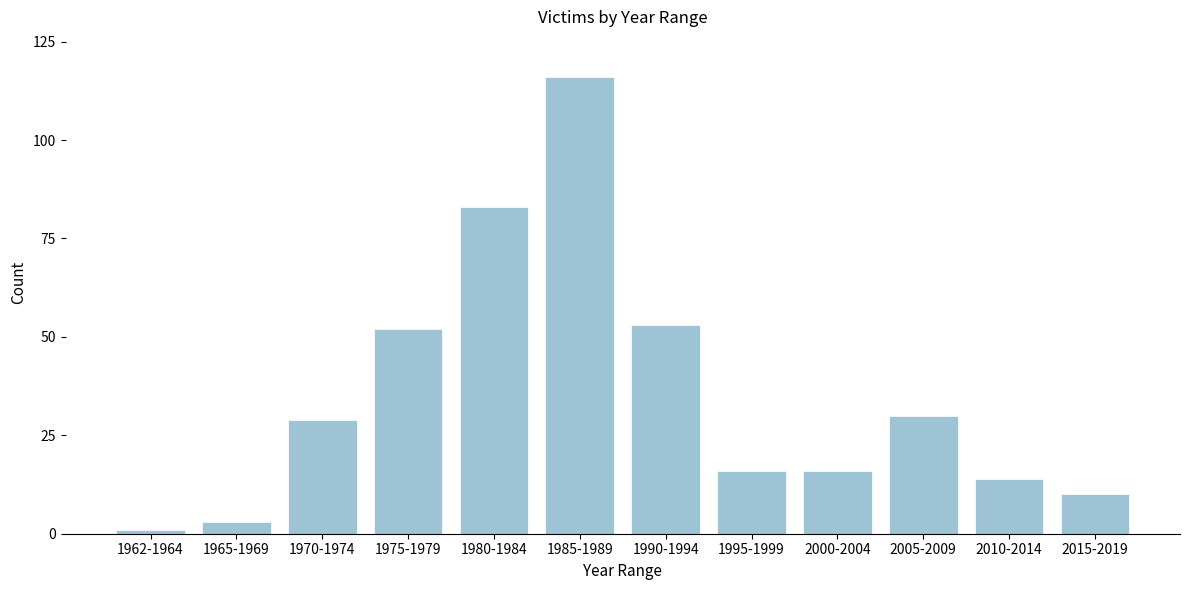

Reading left to right, transcribe all the data shown in this chart.

1	3	29	52	83	116	53	16	16	30	14	10